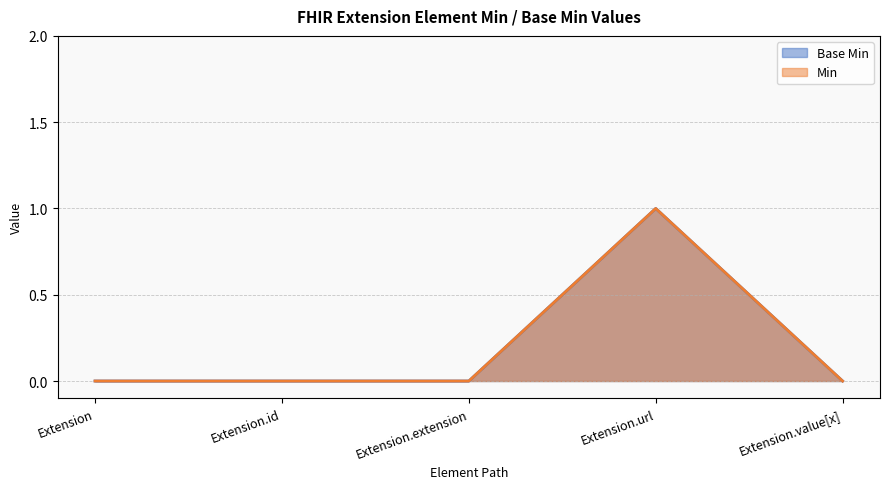

Reading left to right, list all the values displayed in this chart.

Extension=0	Extension.id=0	Extension.extension=0	Extension.url=1	Extension.value[x]=0